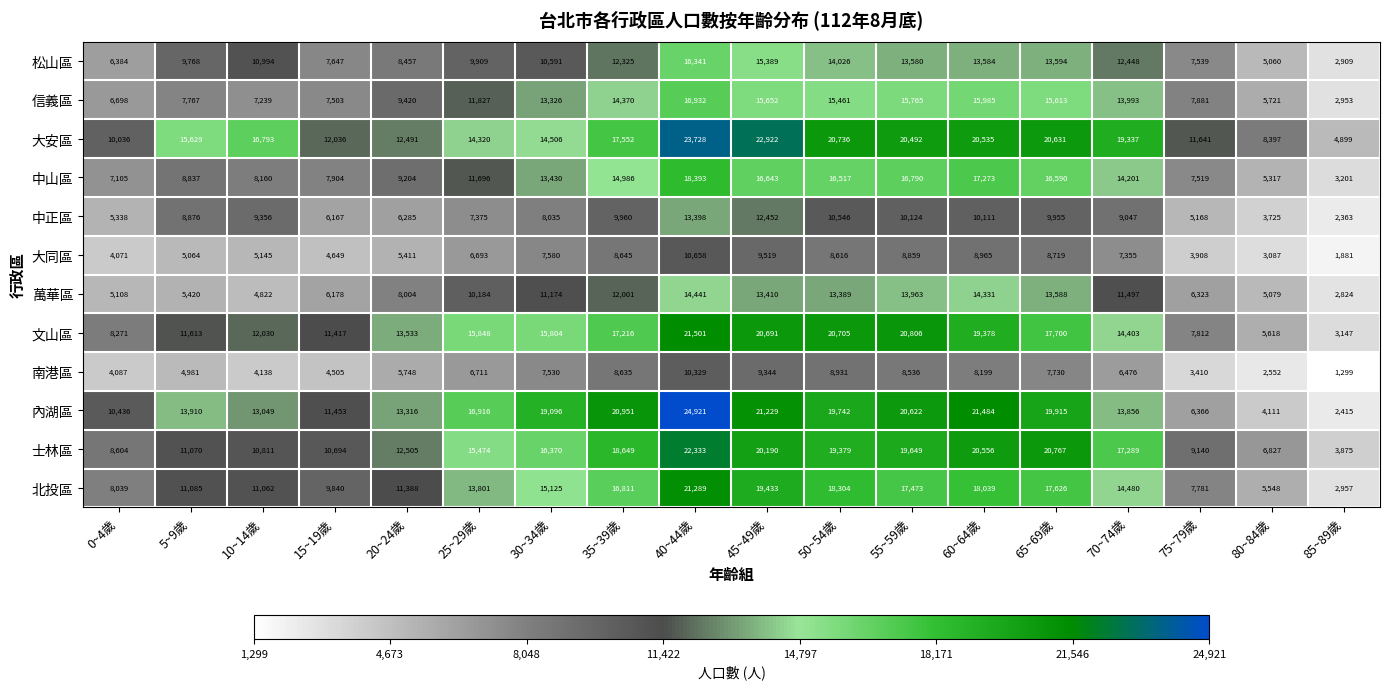

Which label corresponds to the largest value in the chart?

40~44歲